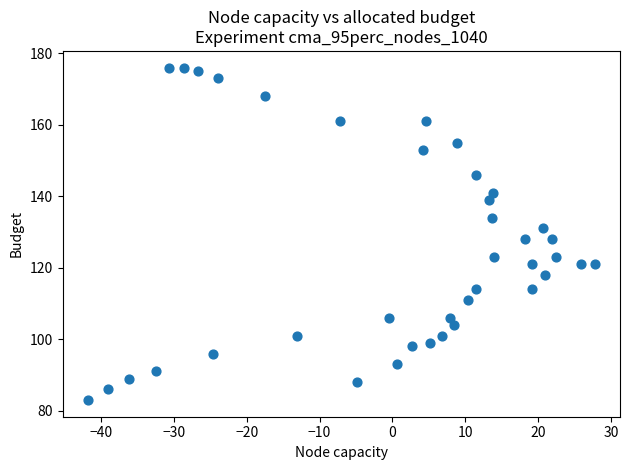

What is the range of Y values (max minus min)?

93